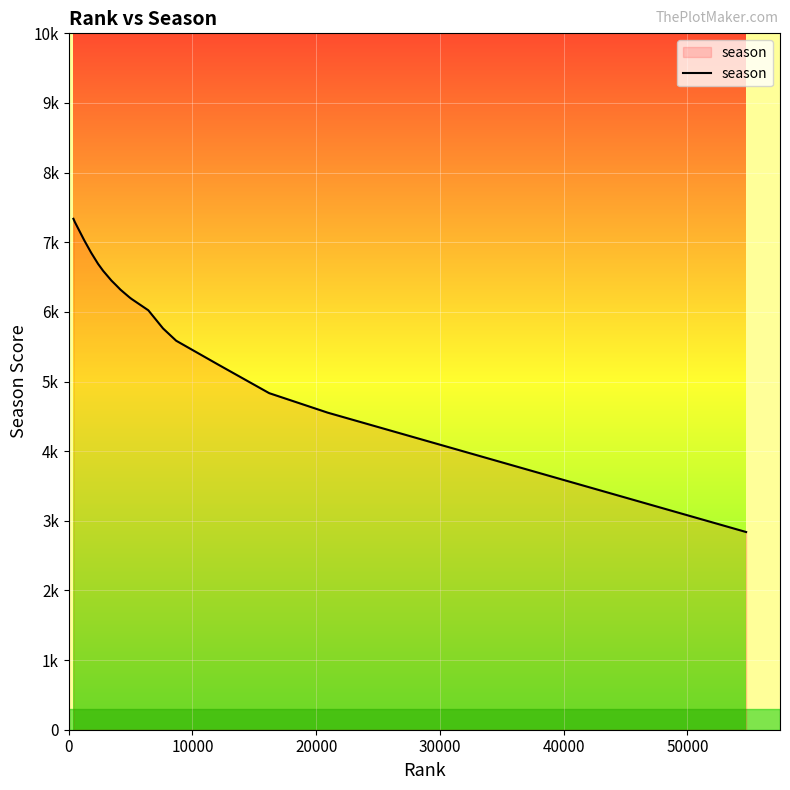

Reading left to right, what are all the values shown in this chart?

7337	7293	7055	7022	6850	6690	6590	6450	6385	6319	6239	6207	6186	6023	5762	5586	5241	4833	4553	2839